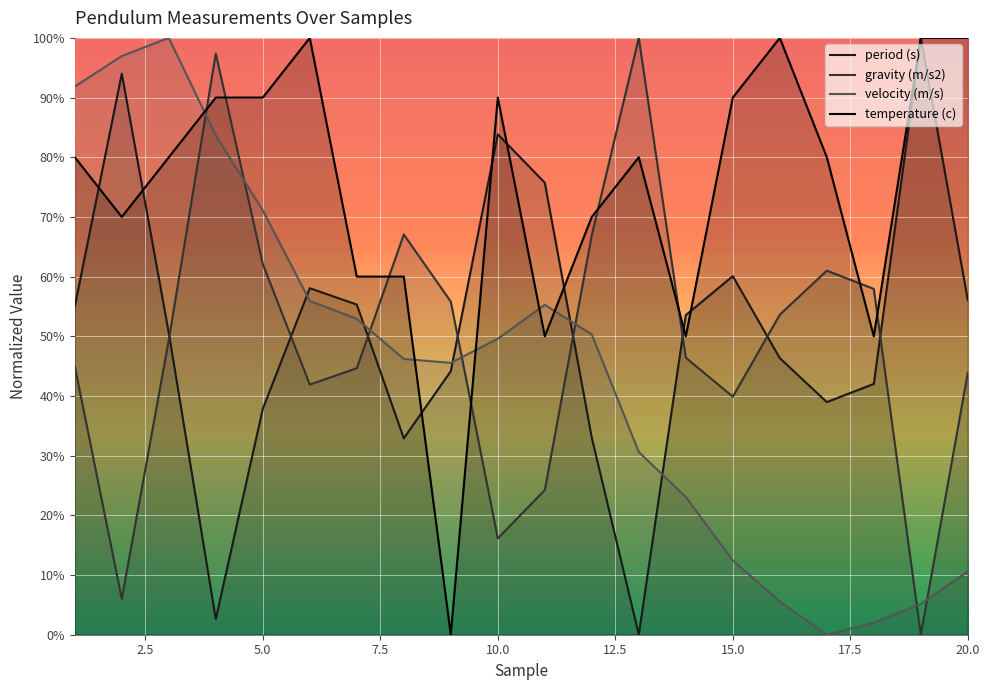

Reading left to right, transcribe all the data shown in this chart.

period (s): 55.0	94.0	50.6	2.6	37.8	58.1	55.3	32.9	44.2	83.8	75.7	33.0	0.0	53.6	60.1	46.3	39.0	42.0	100.0	56.1
gravity (m/s2): 45.0	6.0	49.4	97.4	62.1	41.9	44.6	67.1	55.8	16.1	24.2	67.0	100.0	46.4	39.9	53.6	61.0	57.9	0.0	43.9
velocity (m/s): 91.9	97.0	100.0	83.7	71.1	55.9	52.9	46.2	45.5	49.6	55.3	50.3	30.6	23.1	12.4	5.6	0.0	2.0	5.1	10.6
temperature (c): 80.0	70.0	80.0	90.0	90.0	100.0	60.0	60.0	0.0	90.0	50.0	70.0	80.0	50.0	90.0	100.0	80.0	50.0	100.0	100.0